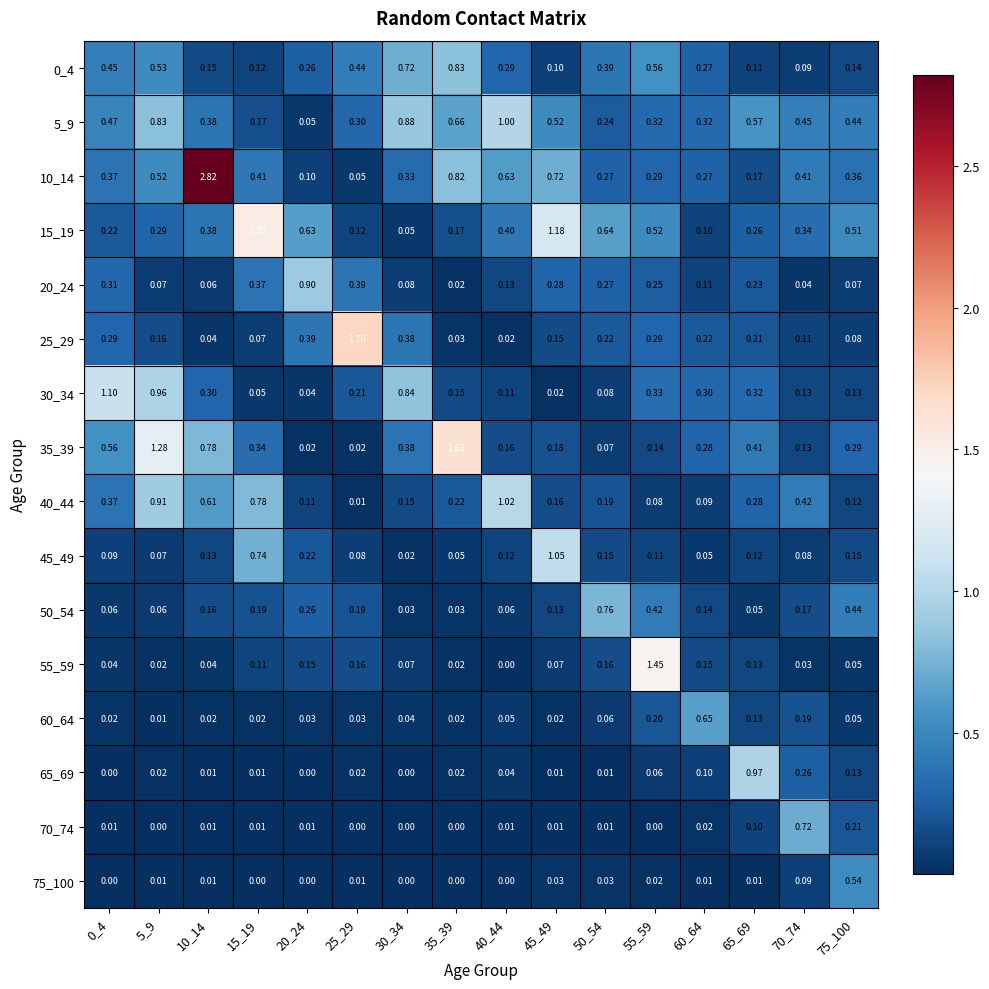

Is the value of 65_69 at 60_64 greater than the value of 40_44 at 60_64?

Yes